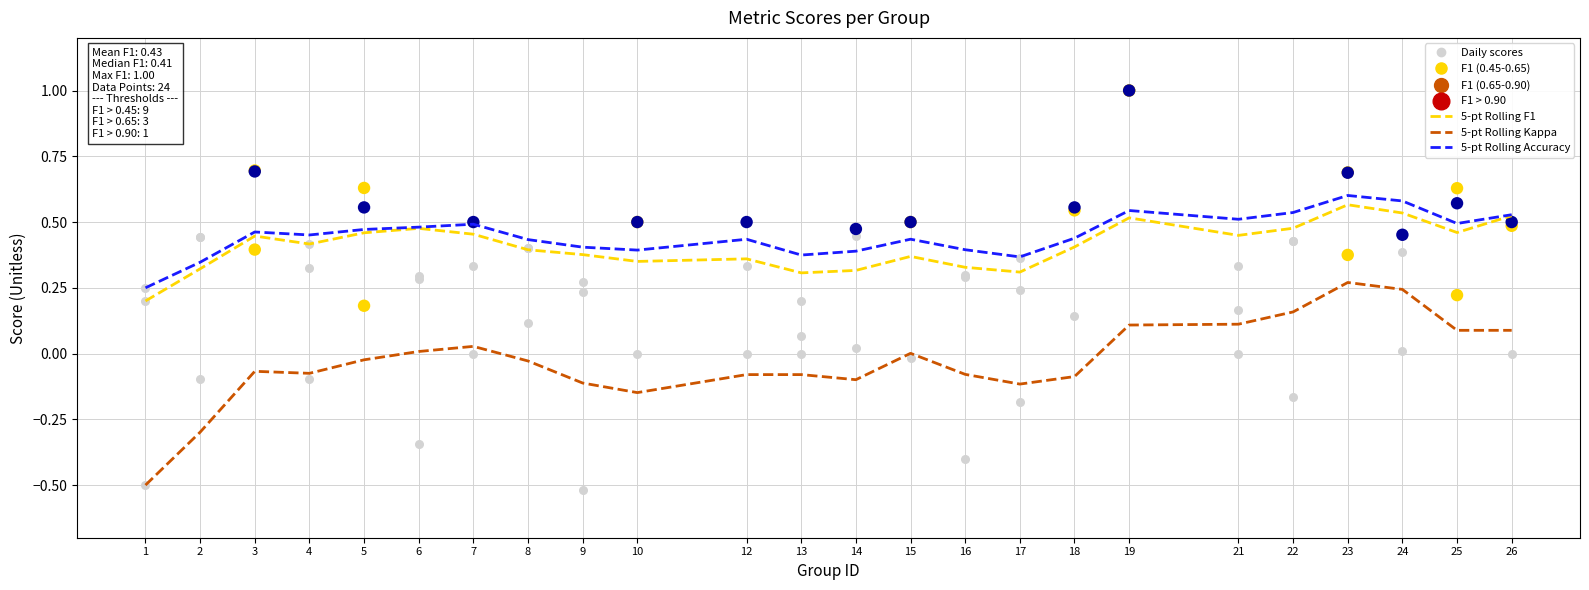

At how many categories does at least one series exceed 0?

24